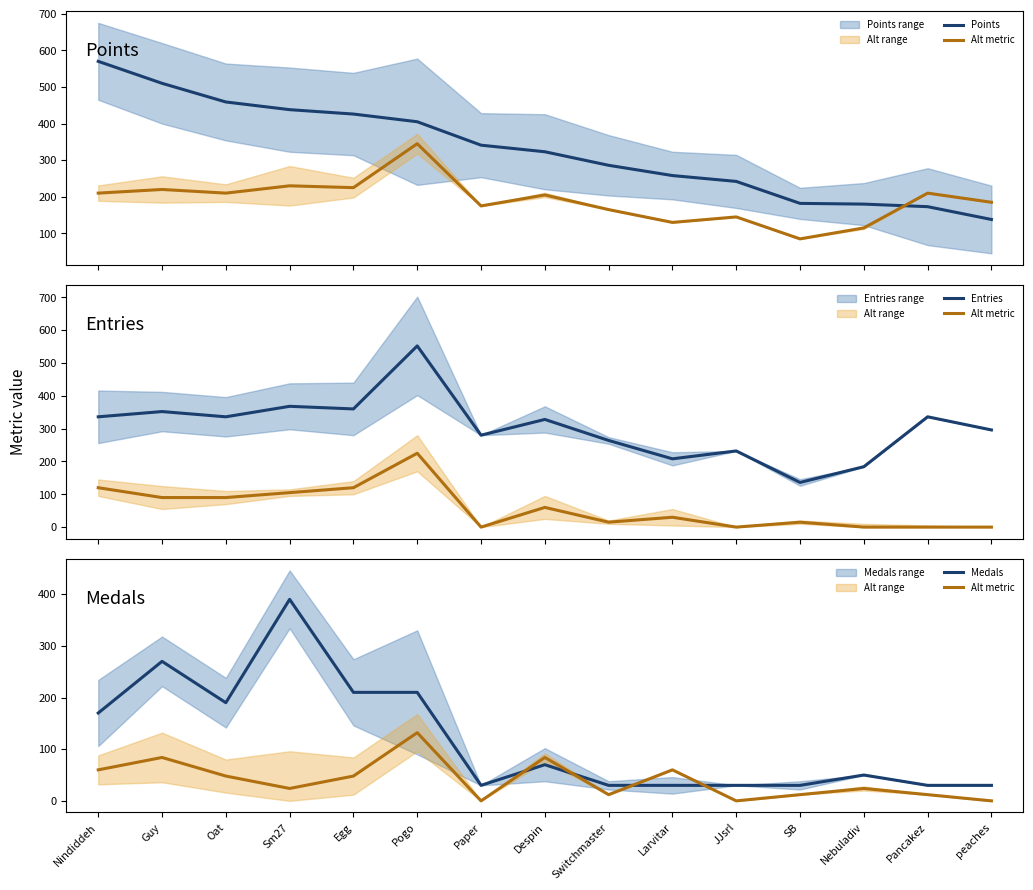

In Entries, how many points are lower than both neighbors (excluding endpoints)?

5